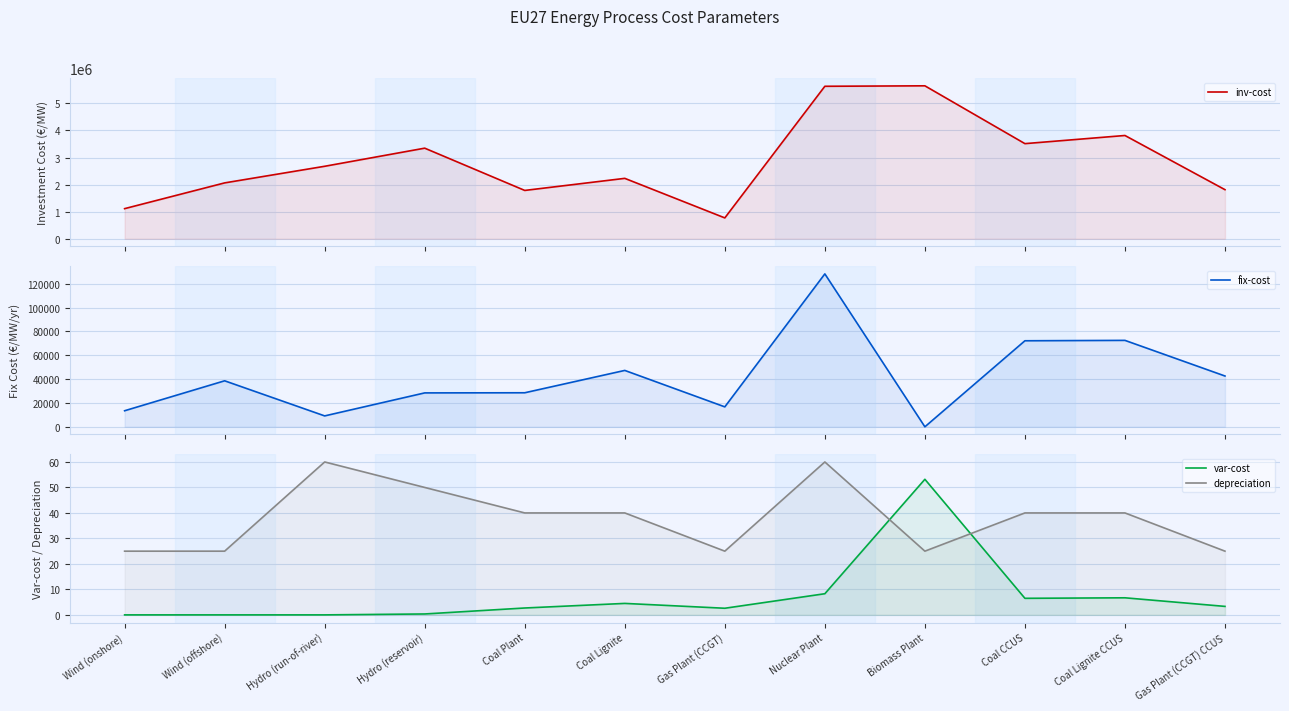

What position from the right is Gas Plant (CCGT) CCUS?

1